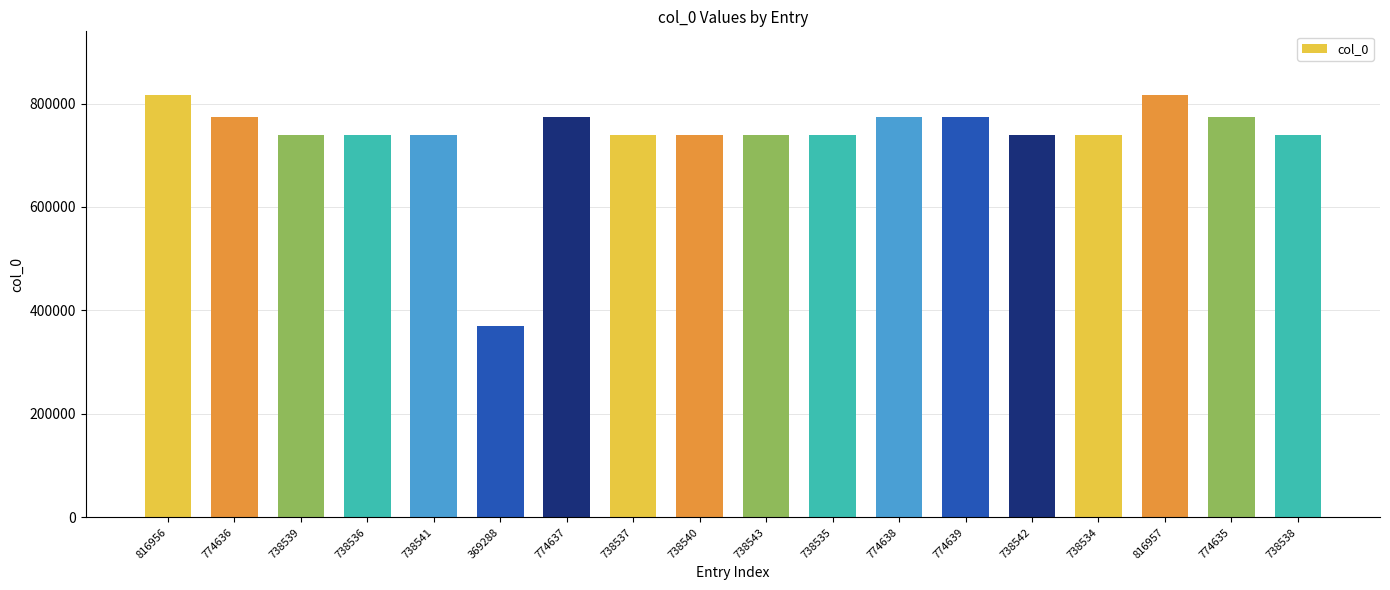

What is the change in value from 774636 to 816957?

+42321